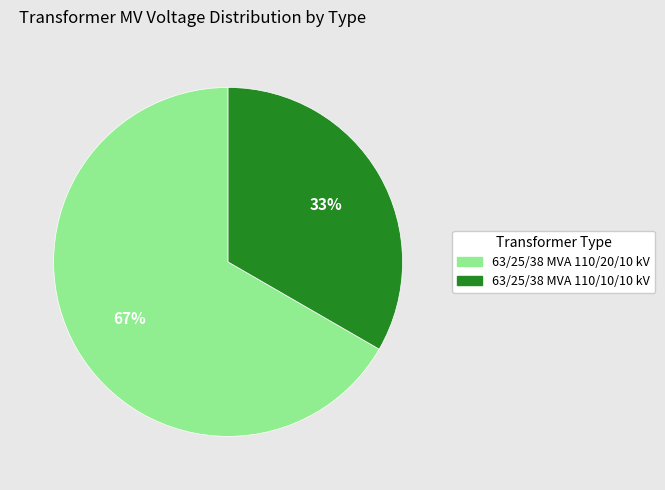

To the nearest percent, what percentage of the pie is 63/25/38 MVA 110/10/10 kV?

33%